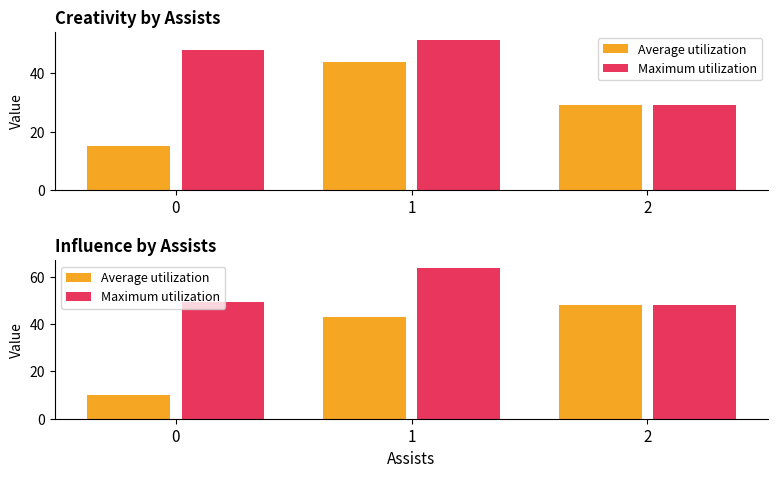

Which series has the largest range (max minus min)?

Average utilization